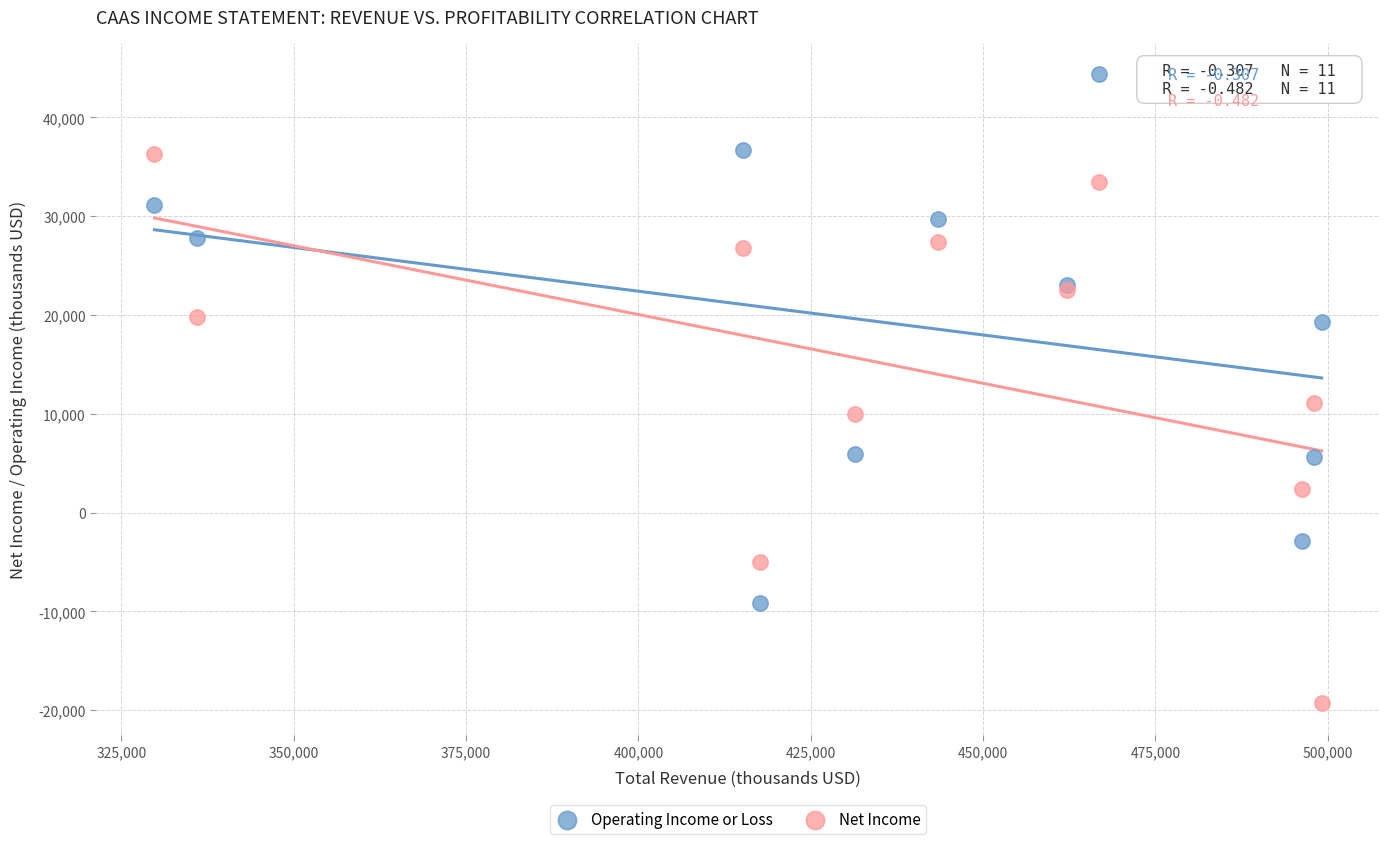

Which series reaches the minimum Y coordinate?

Net Income